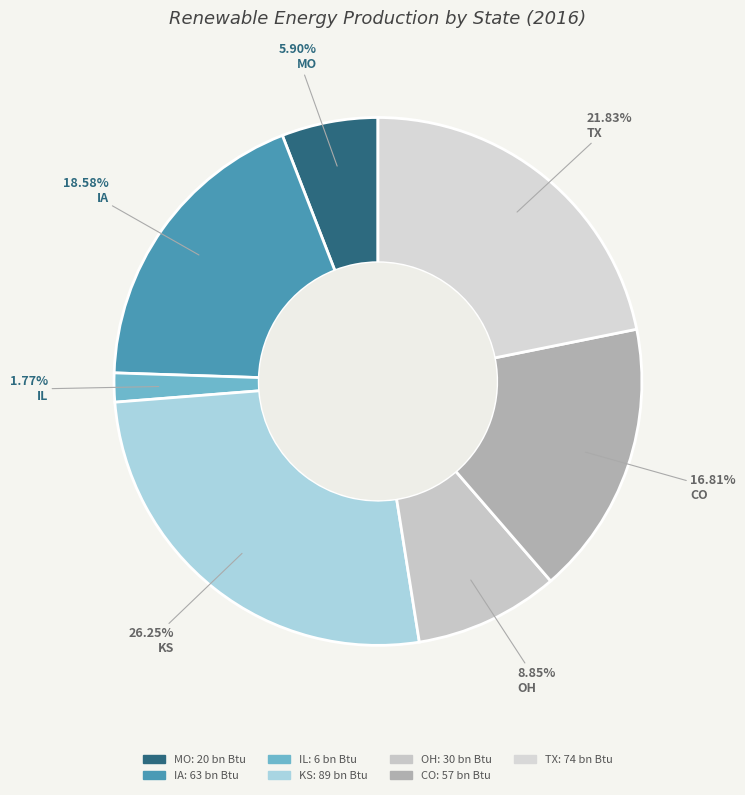

Between TX and OH, which is larger?

TX